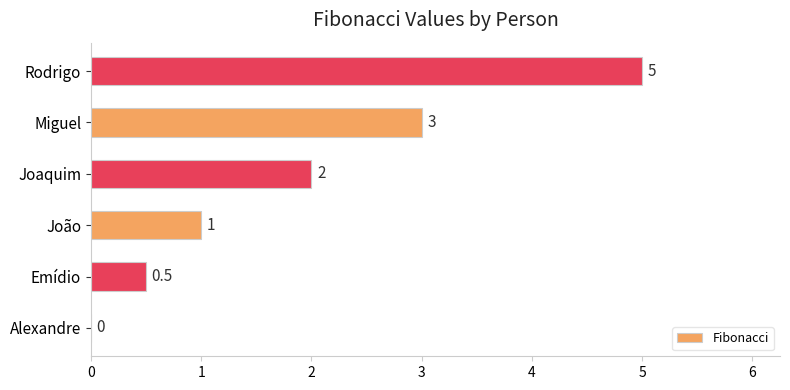

True or false: the data shows 2.0 at Joaquim.

True